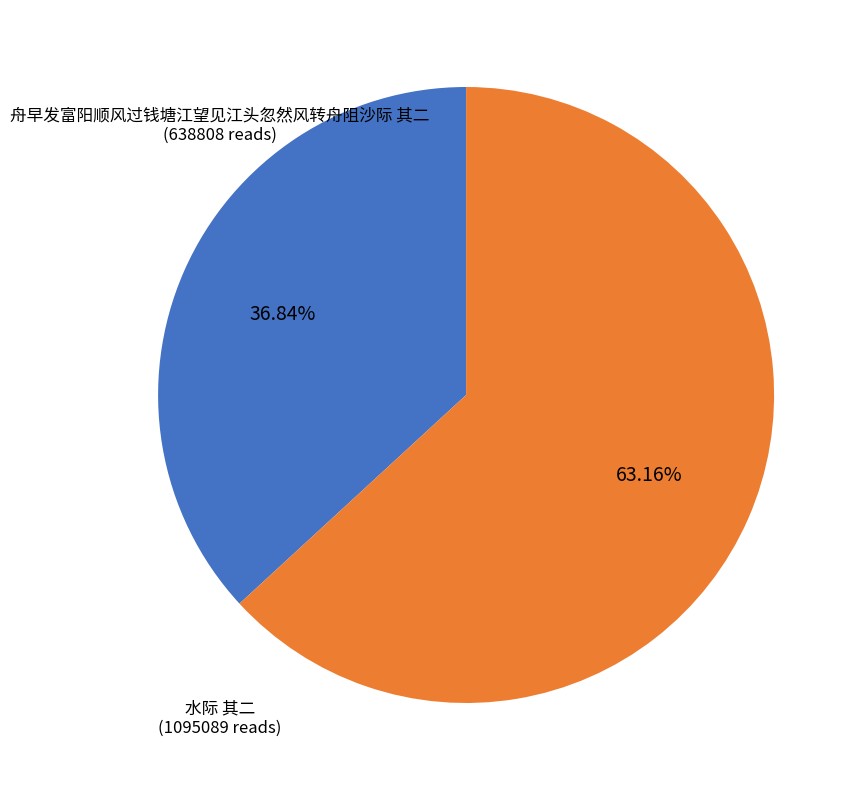

What portion of the pie excludes 舟早发富阳顺风过钱塘江望见江头忽然风转舟阻沙际 其二?

63.2%